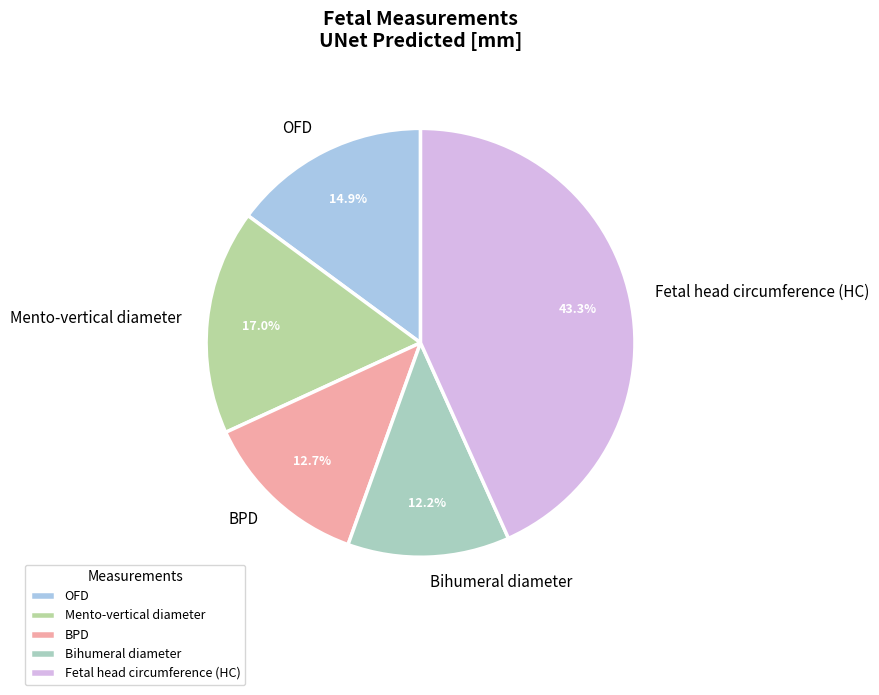

How many slices are in this pie chart?

5